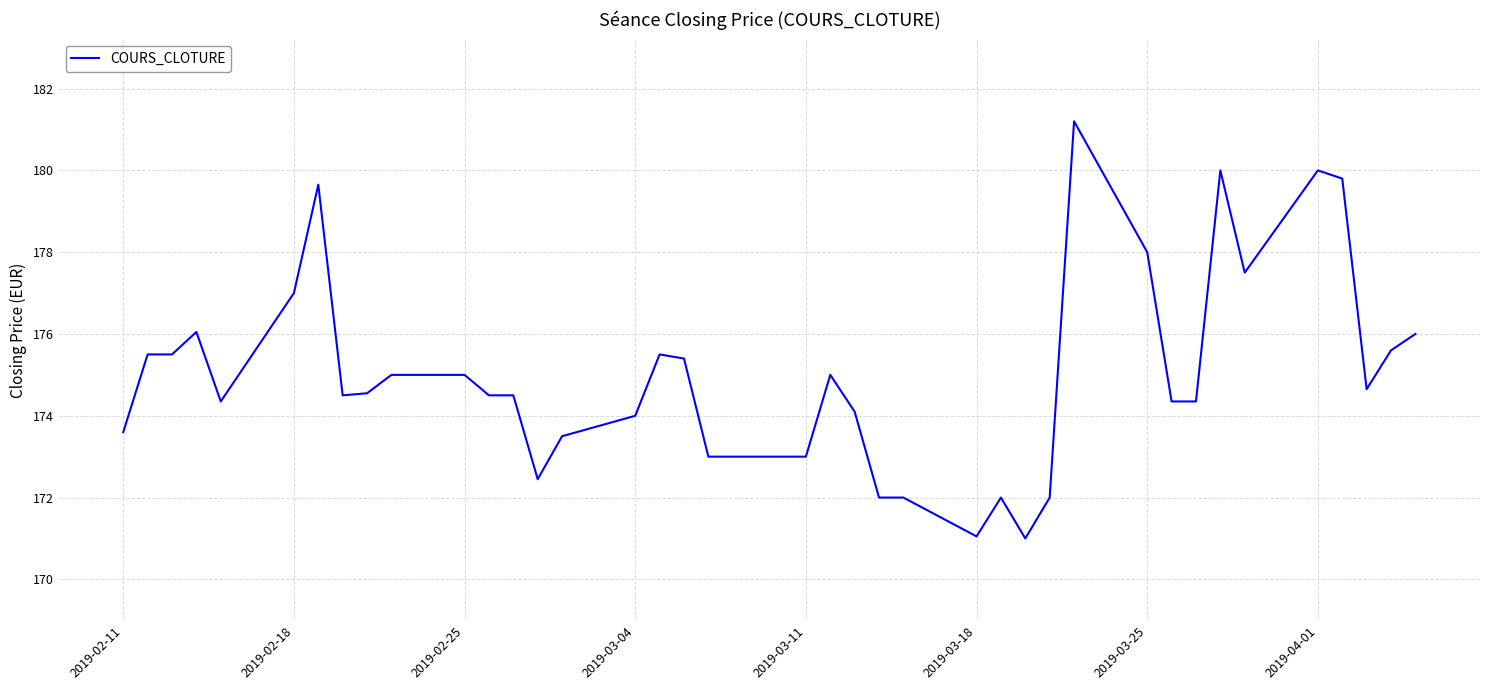

How many distinct data groups are displayed?

1